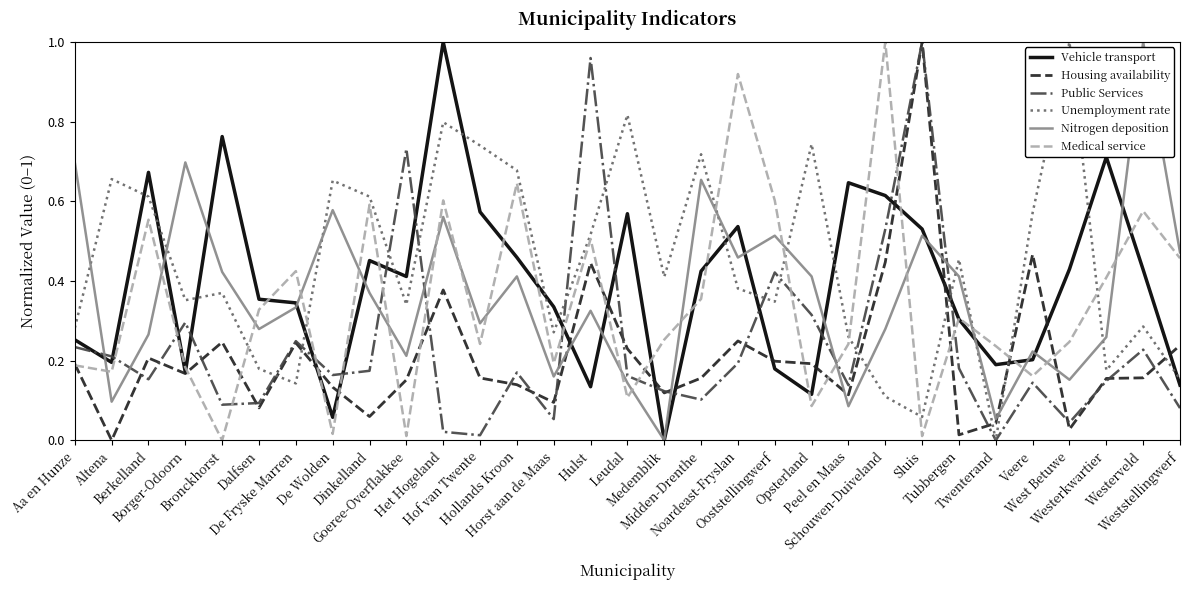

How many lines are shown in the chart?

6